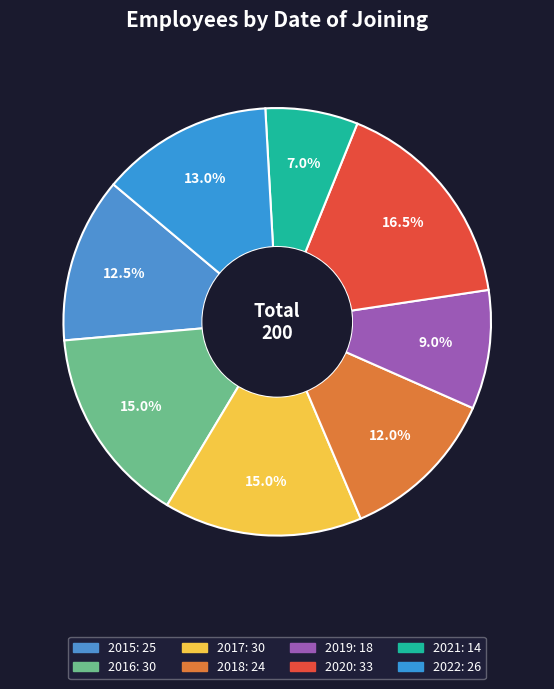

Count the number of slices in the pie.

8